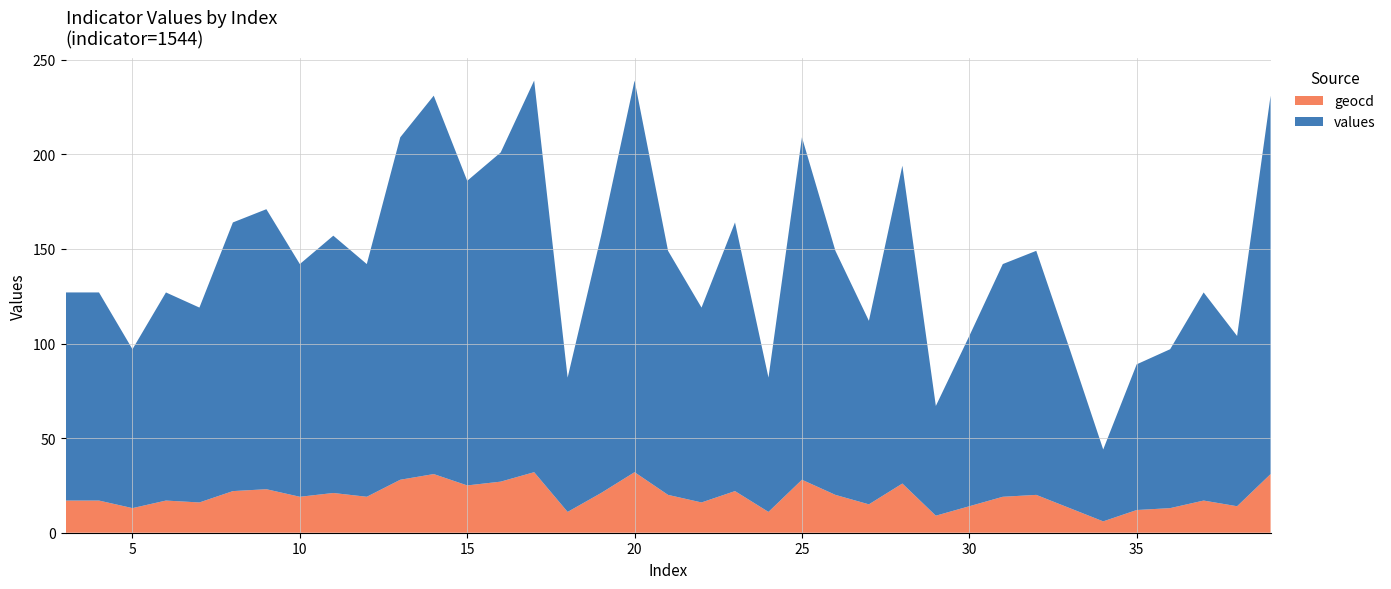

What is the highest value of the geocd series?

32